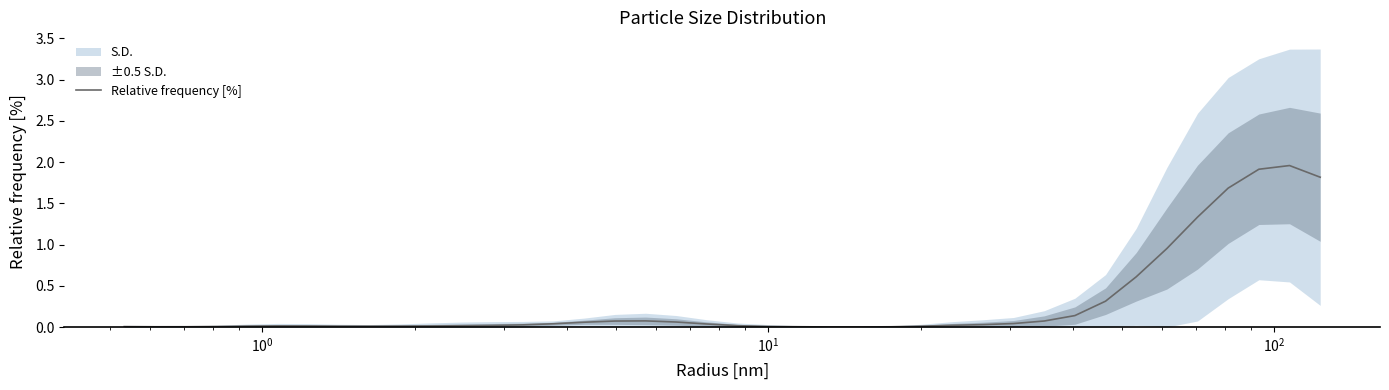

True or false: the data has more than 1 interior local peaks.

True